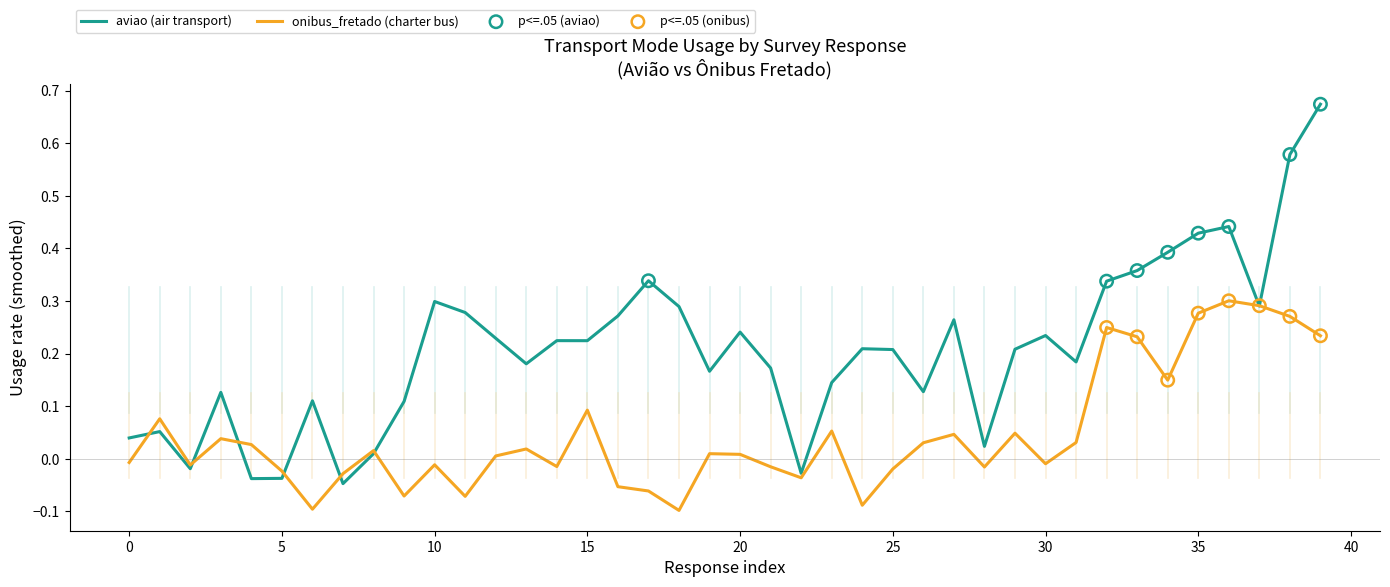

Which series has the largest total across all categories?

aviao (air transport)